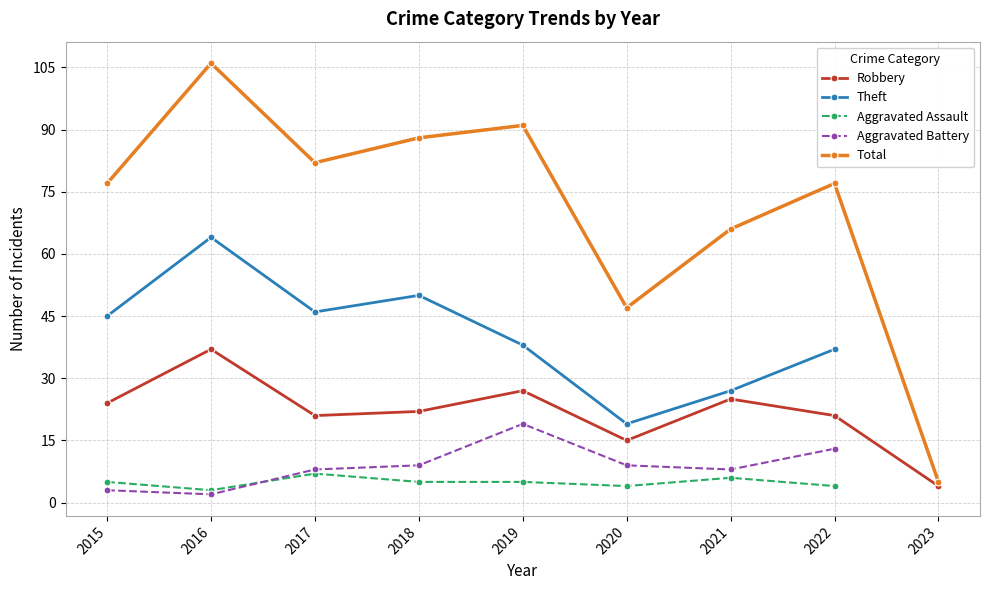

Which series has the largest total across all categories?

Total